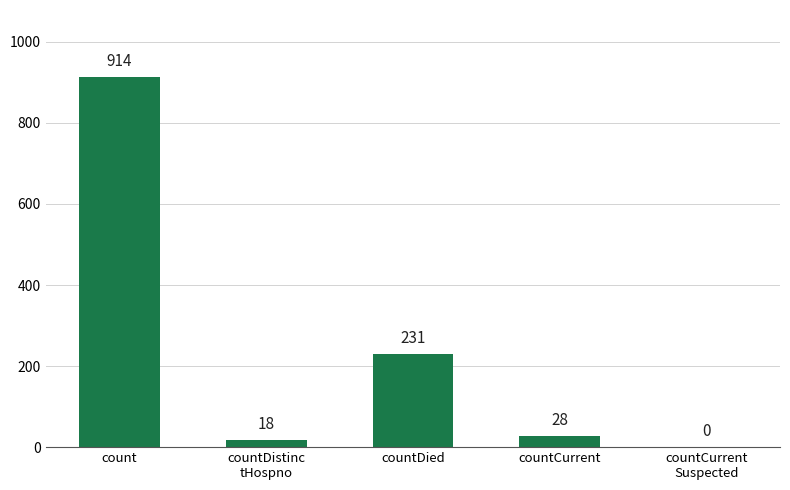

Reading left to right, what are all the values shown in this chart?

914	18	231	28	0